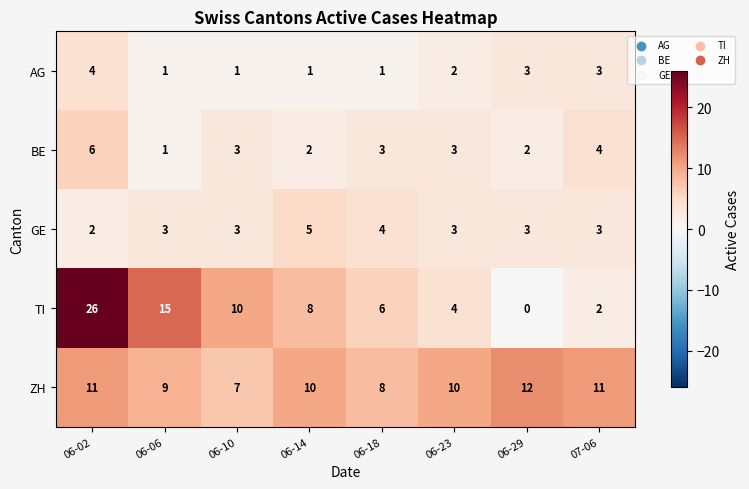

How many GE values are between 3 and 4?

6